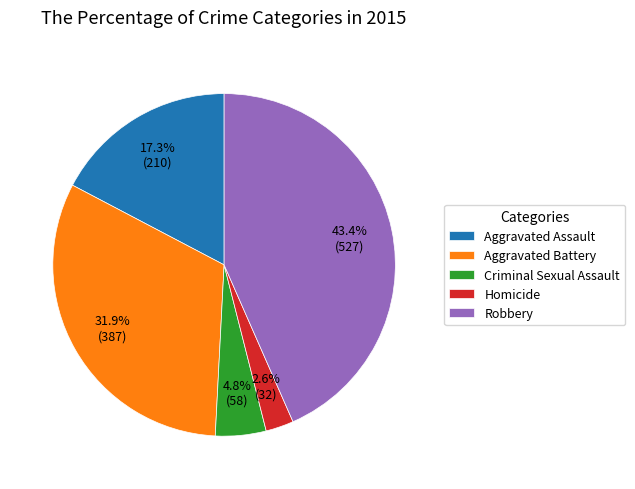

What percentage is NOT represented by Aggravated Assault?

82.7%